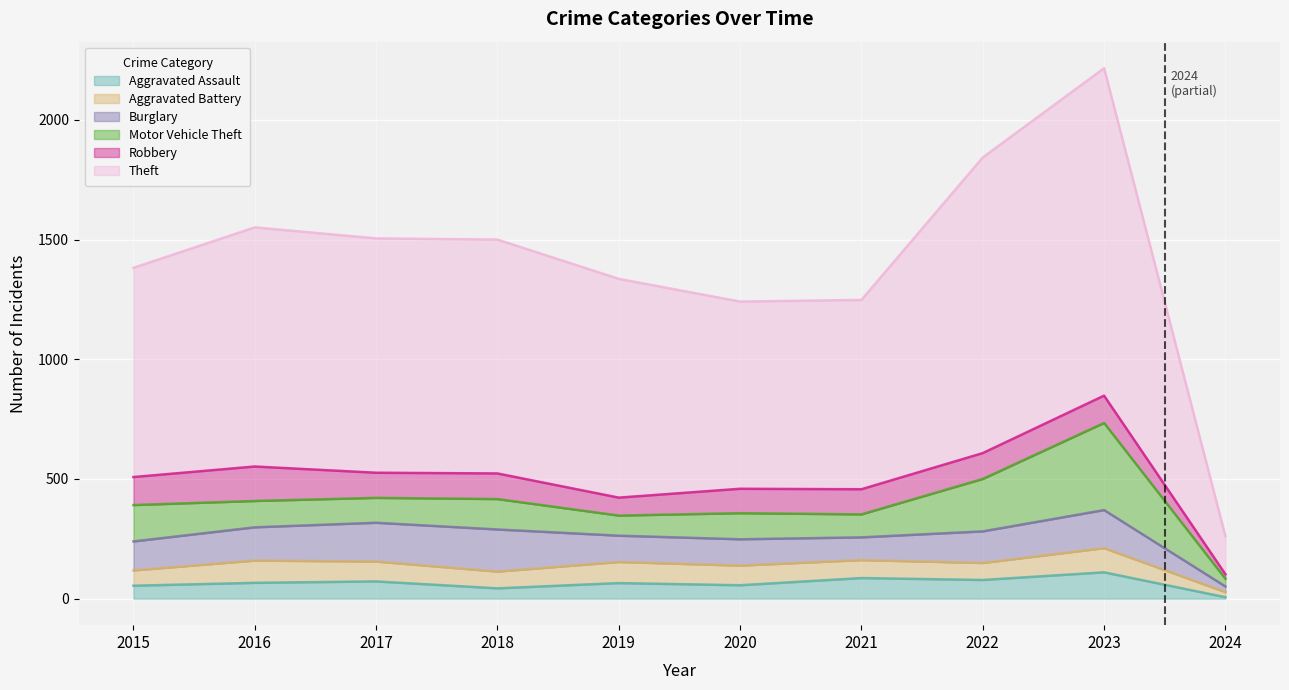

At which category does Aggravated Battery reach its first local peak?

2016